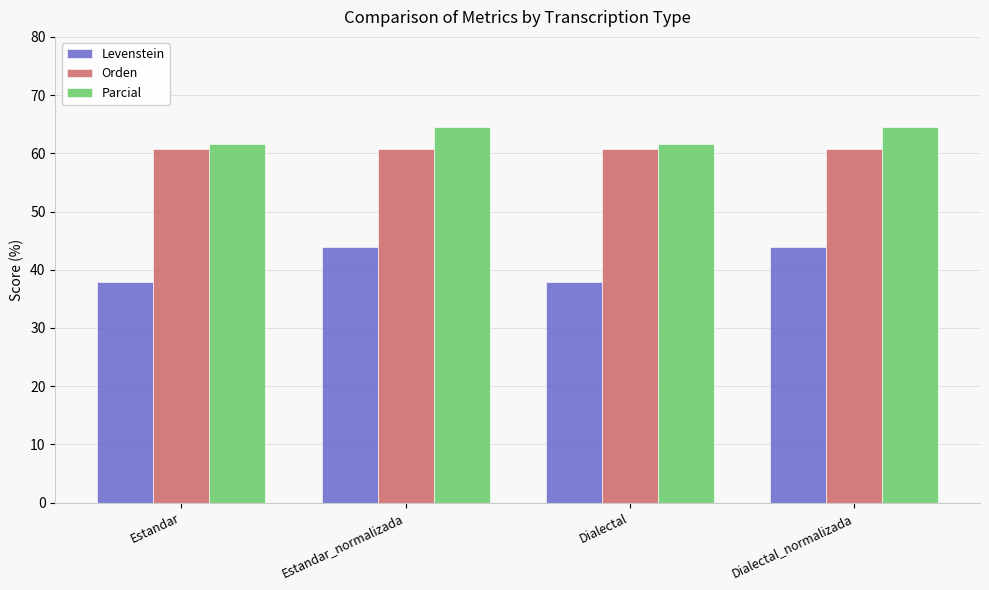

What is the value of the Orden bar at the 2nd from the left?

60.8